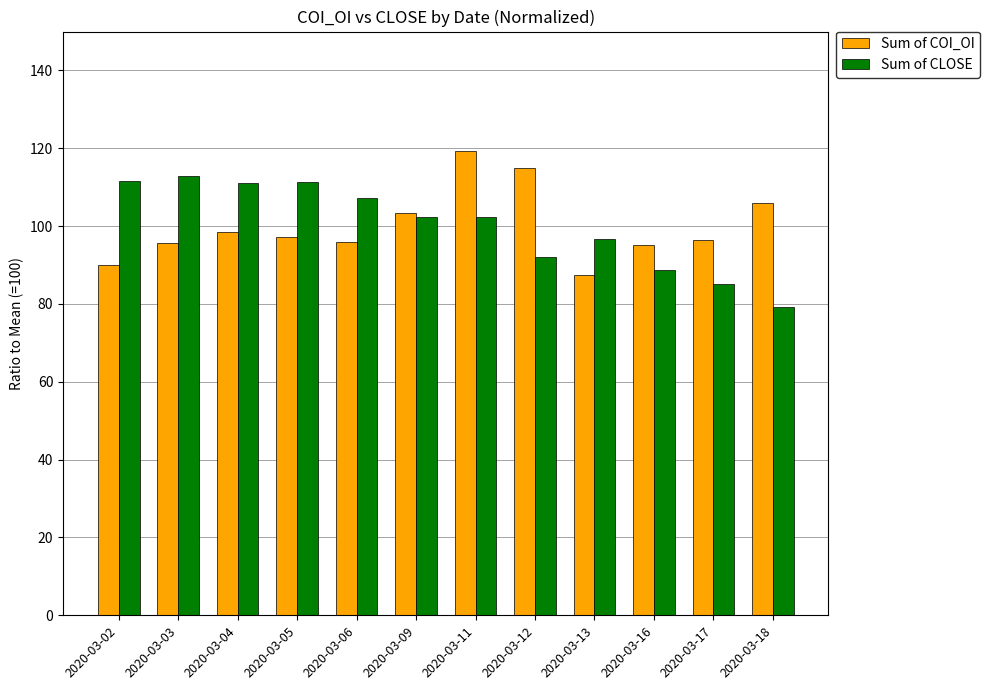

What is the minimum value for Sum of COI_OI?

87.4